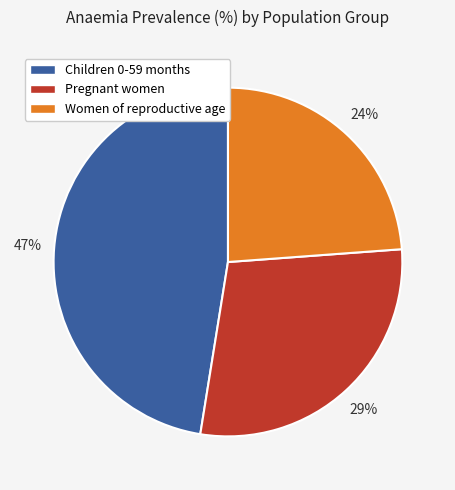

The Women of reproductive age slice represents 17% of the pie. True or false?

False